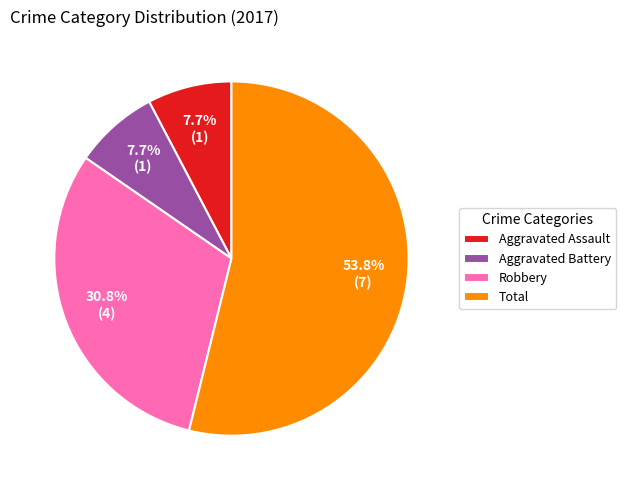

Does any single category account for the majority?

Yes